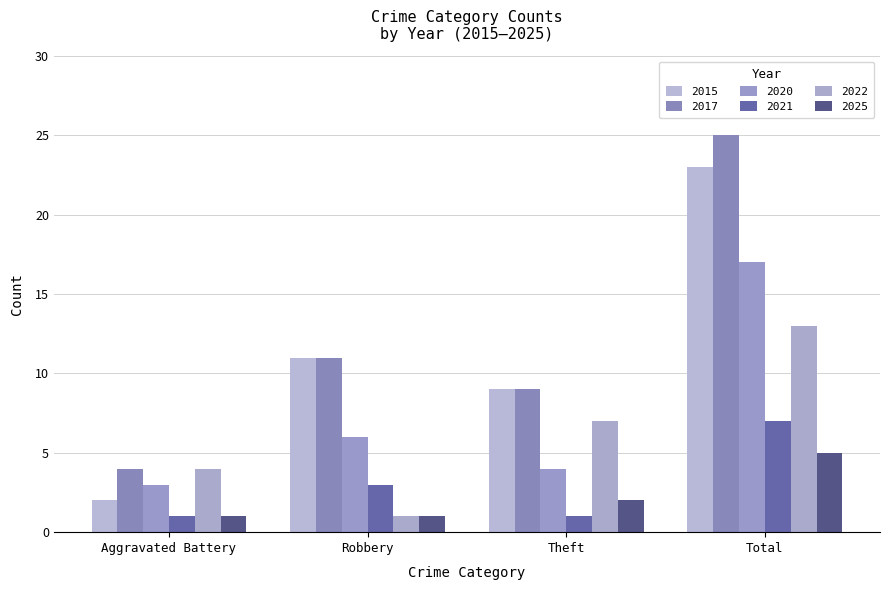

Rank the categories by 2017 value from highest to lowest.

Total, Robbery, Theft, Aggravated Battery